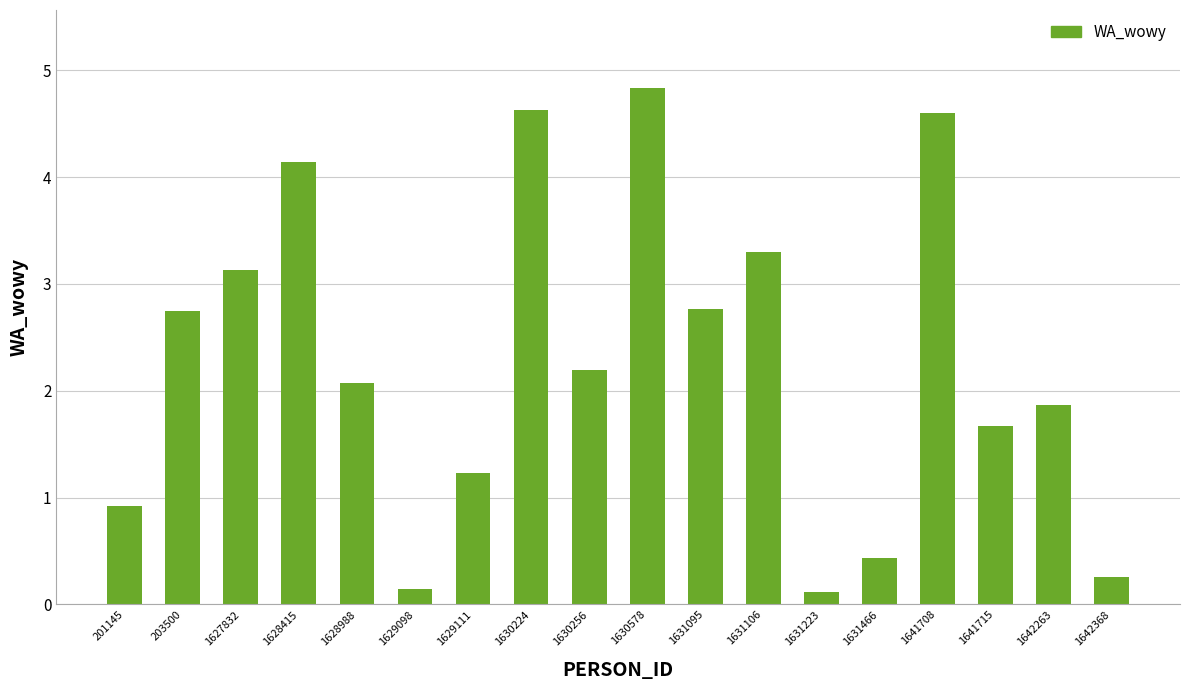

Does the chart contain stacked bars?

No